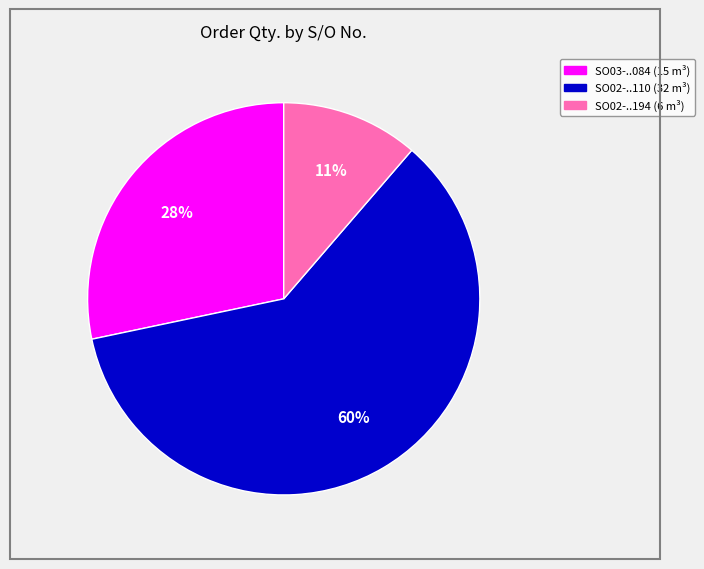

To the nearest percent, what is the average slice percentage?

33%